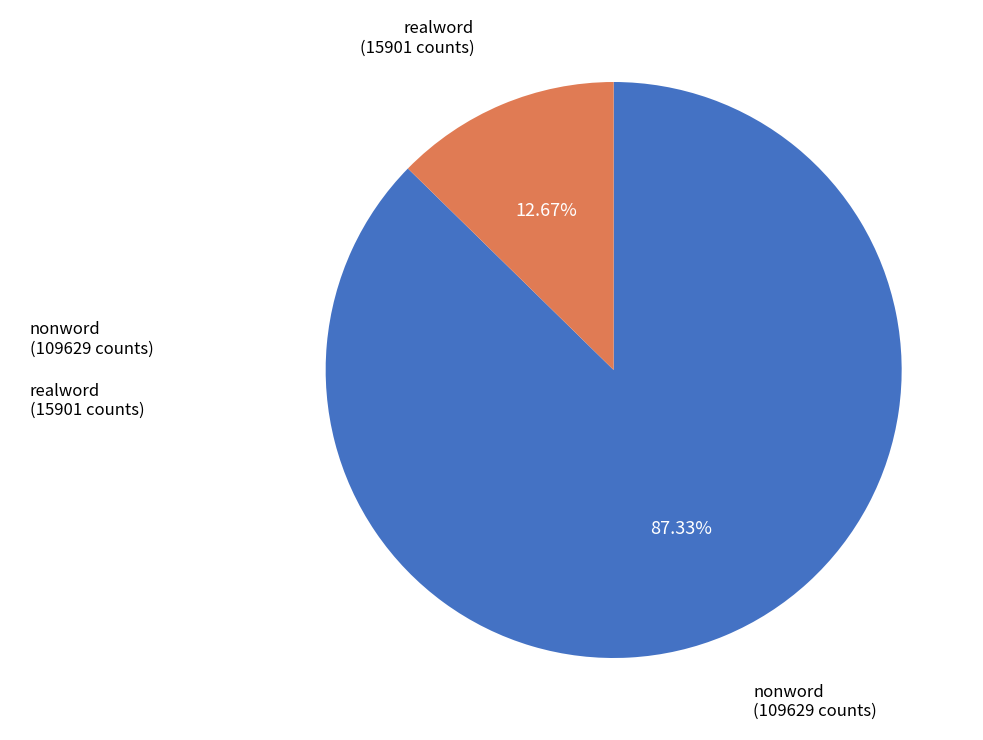

Between realword and nonword, which is larger?

nonword